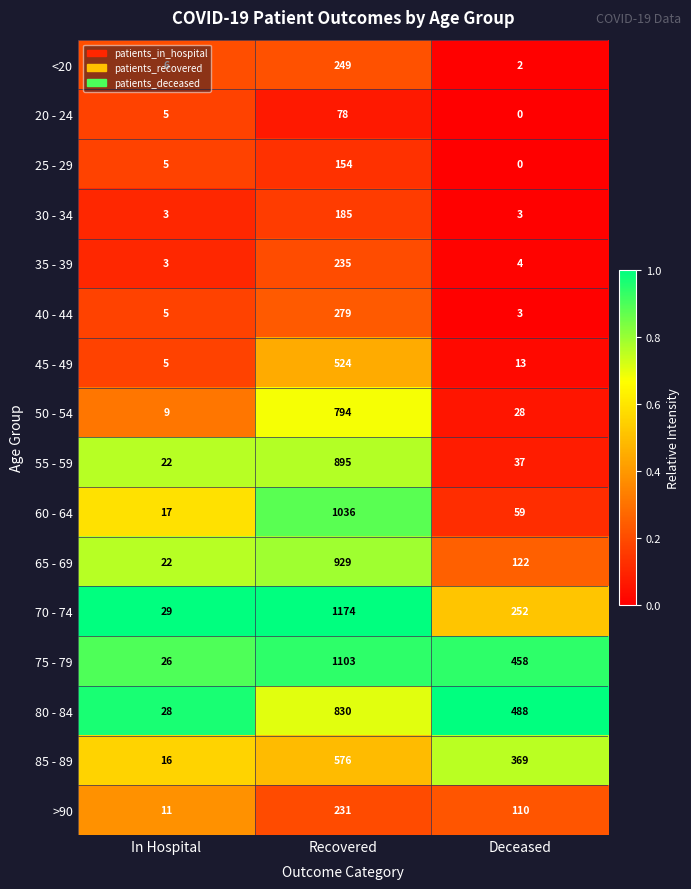

Which category has the lowest value in the 80 - 84 series?

In Hospital